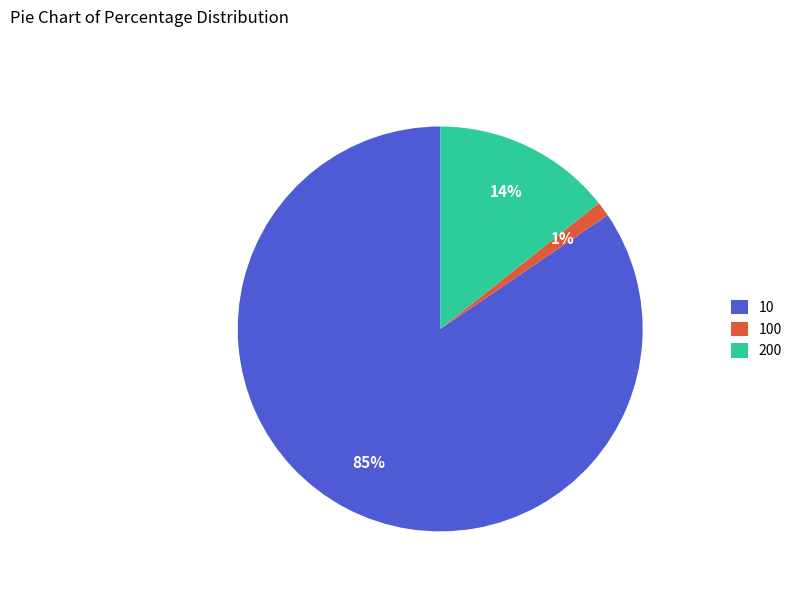

What is the smallest slice in the pie chart?

100